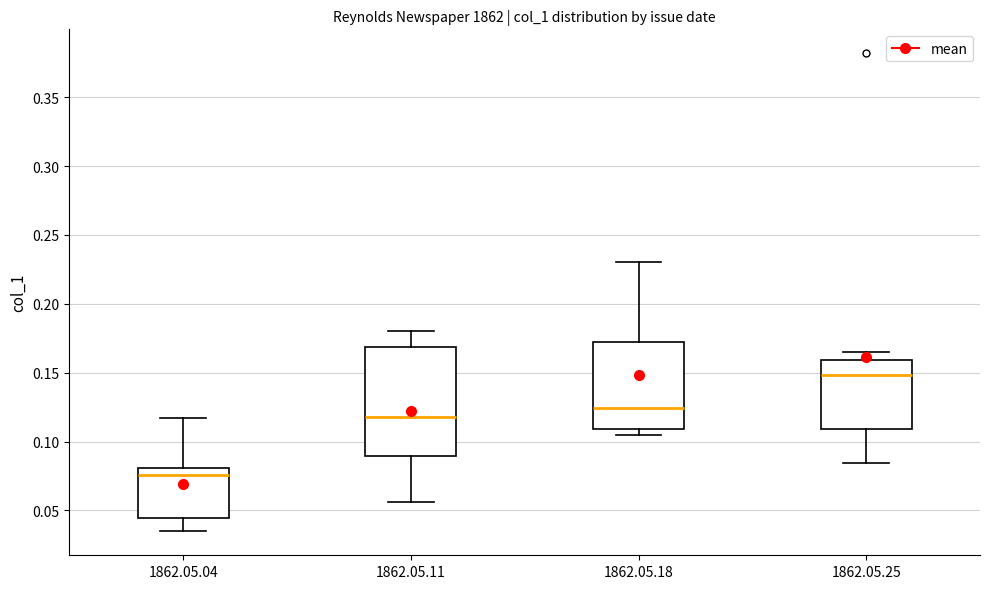

Where is the upper edge of the box for 1862.05.25 on the y-axis? The values are not printed on the chart, so give them approximately, as read against the axis.

0.160